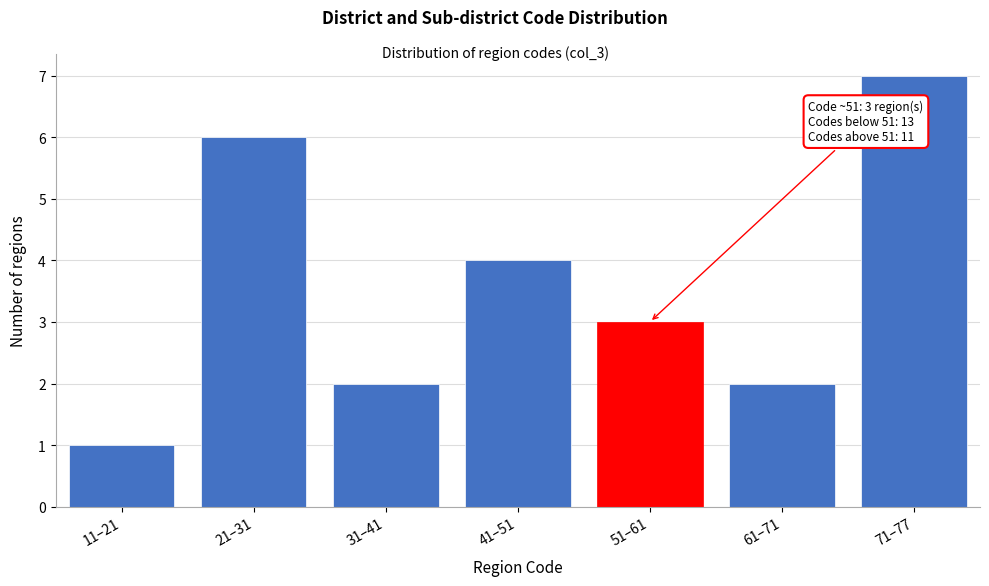

Reading left to right, list all the values displayed in this chart.

1	6	2	4	3	2	7